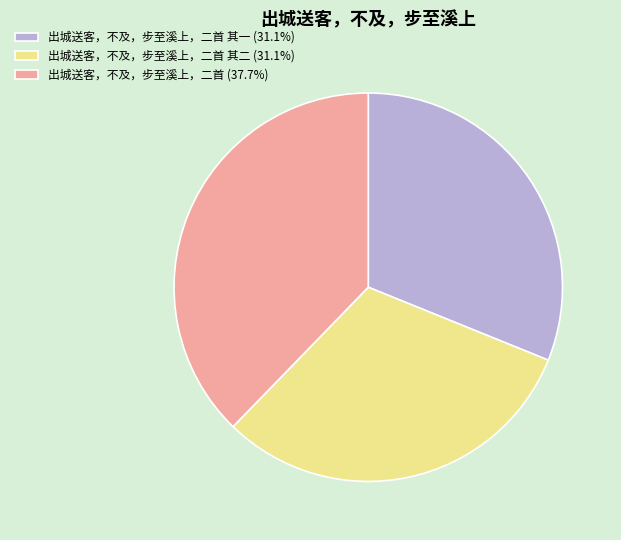

Is there any slice that represents more than half of the pie?

No